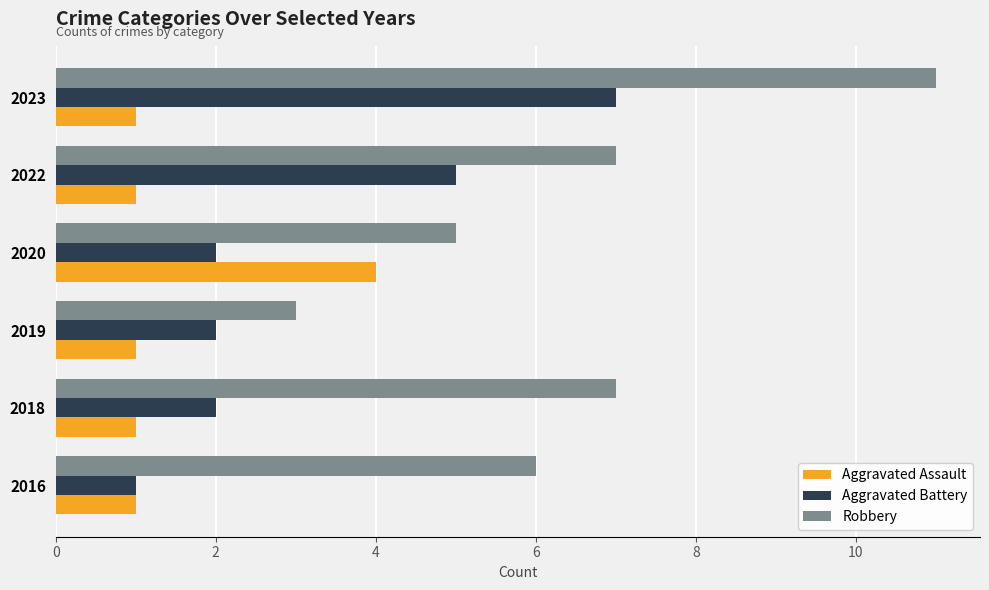

List the series in order of their peak value, highest first.

Robbery, Aggravated Battery, Aggravated Assault